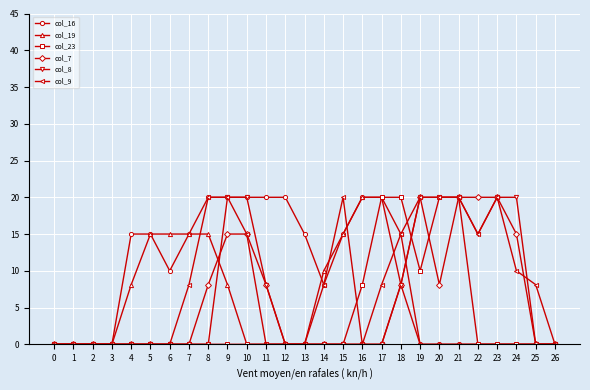

What are all the series names shown in the legend?

col_16, col_19, col_23, col_7, col_8, col_9